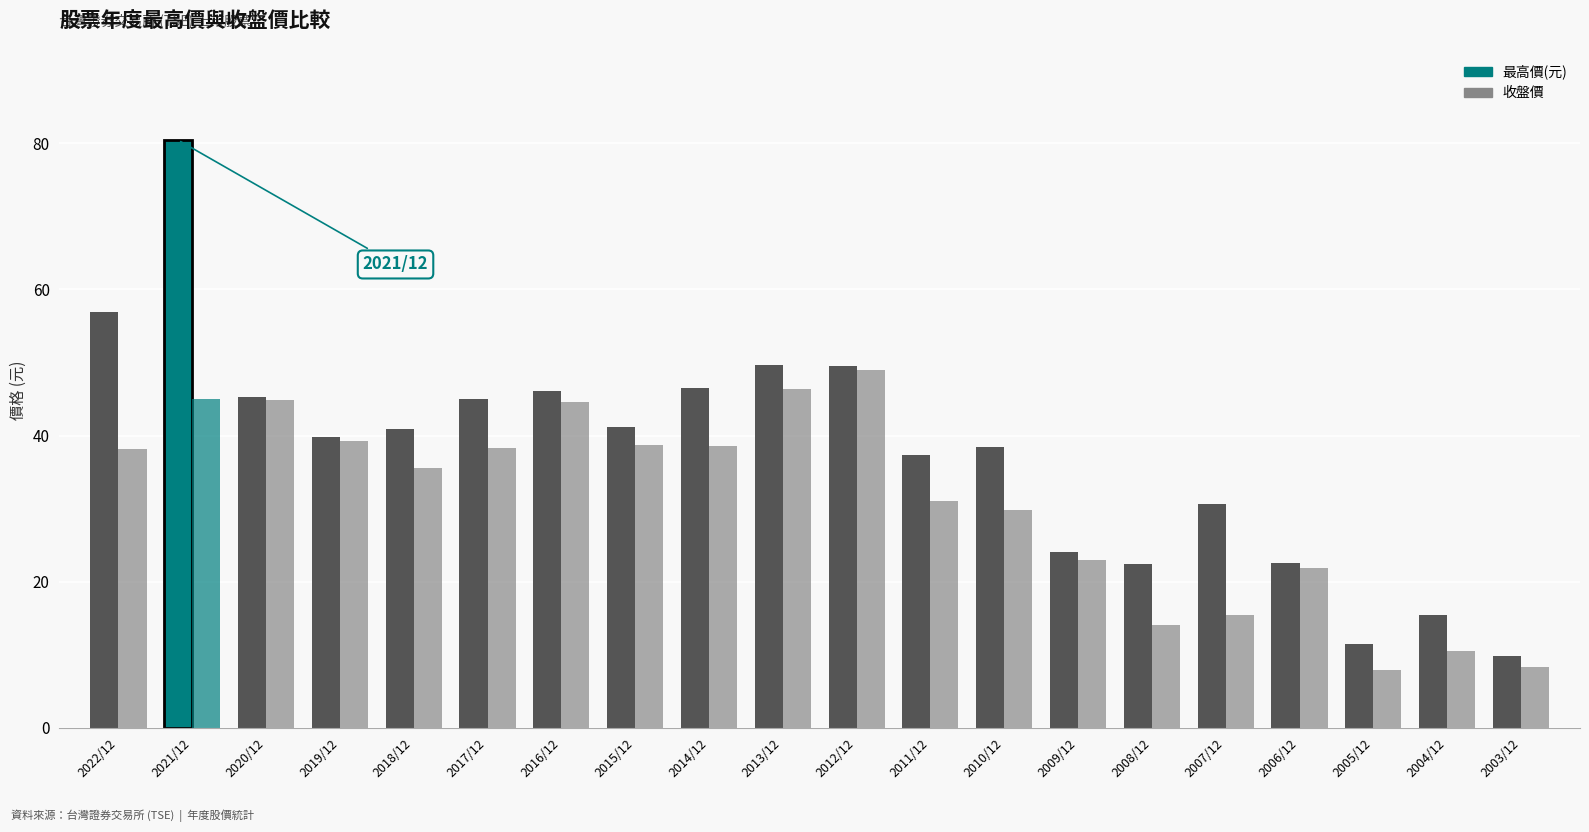

At how many categories does at least one series exceed 76?

1